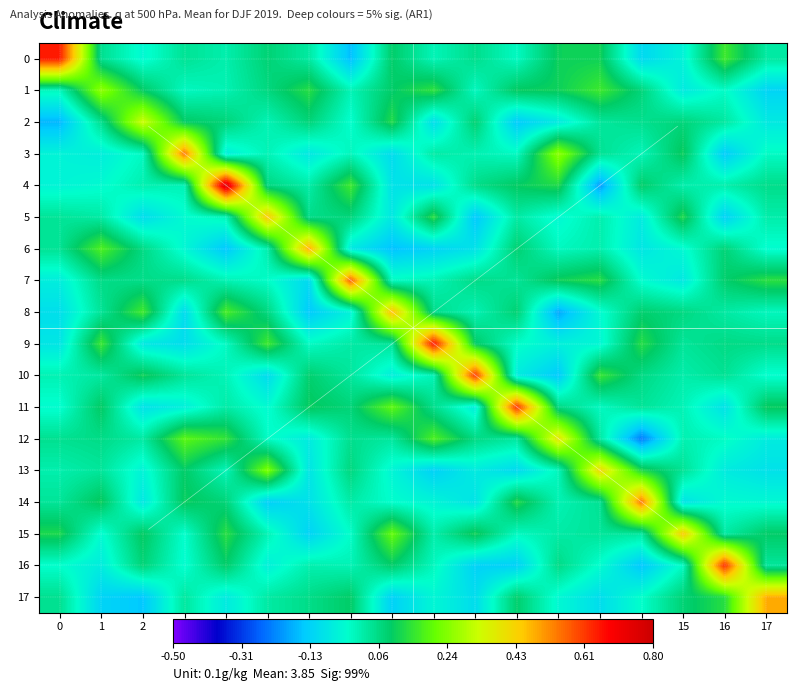

At how many categories does at least one series exceed 0?

18